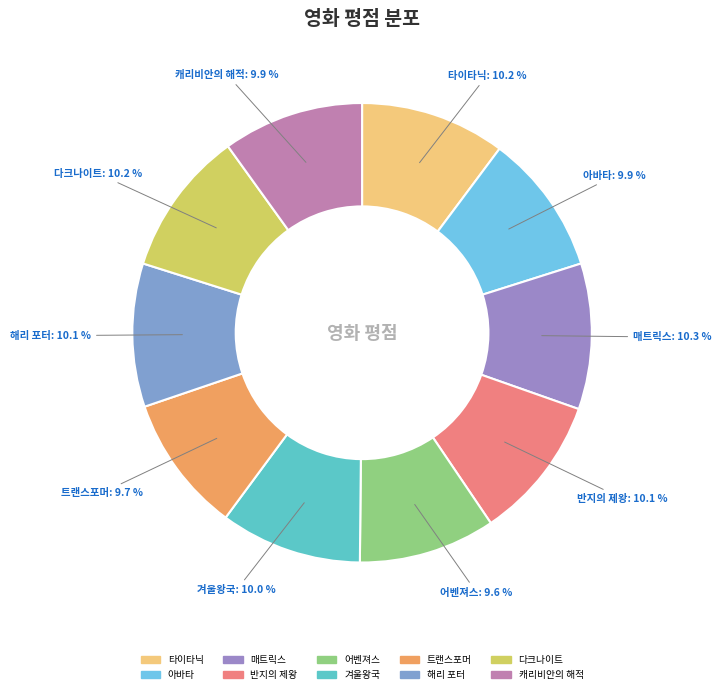

Is it true that 트랜스포머 is 10% of the pie?

True